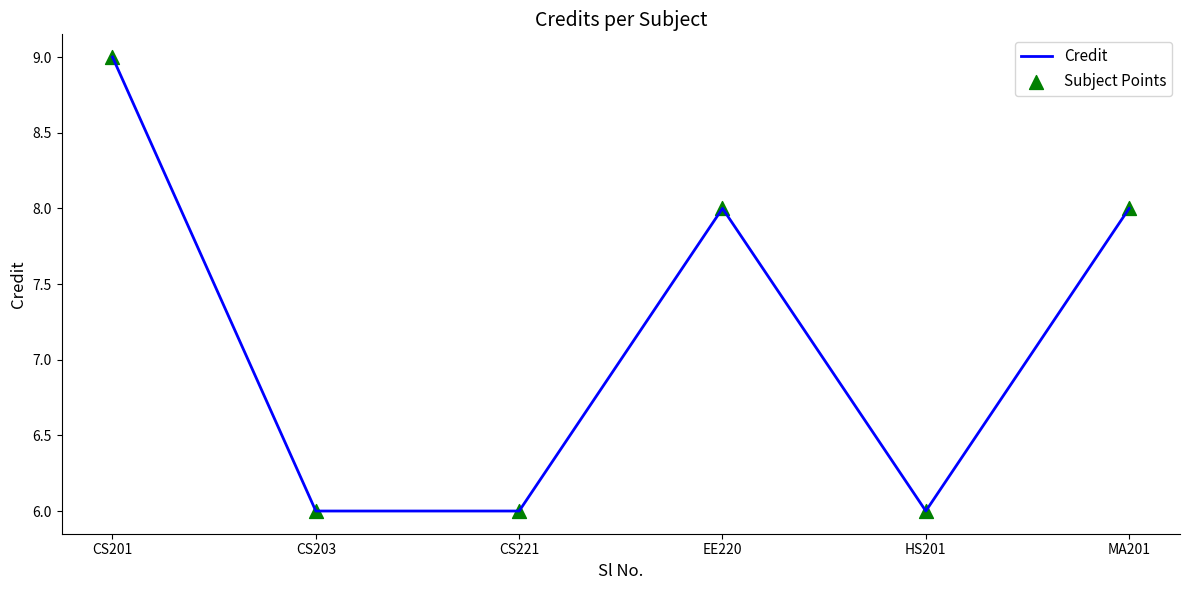

What position from the left is CS203?

2